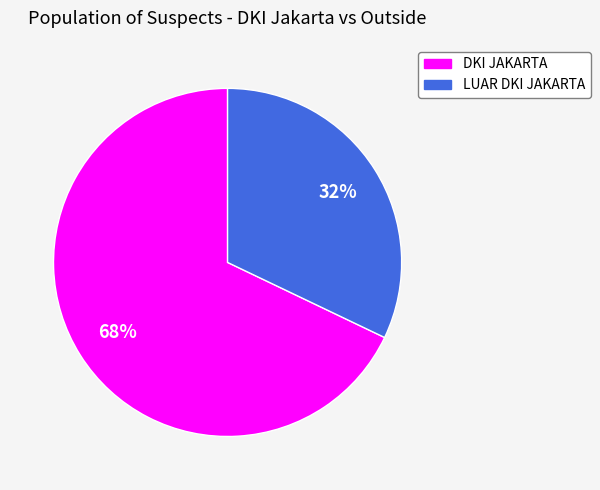

Does DKI JAKARTA represent more than half of the total?

Yes